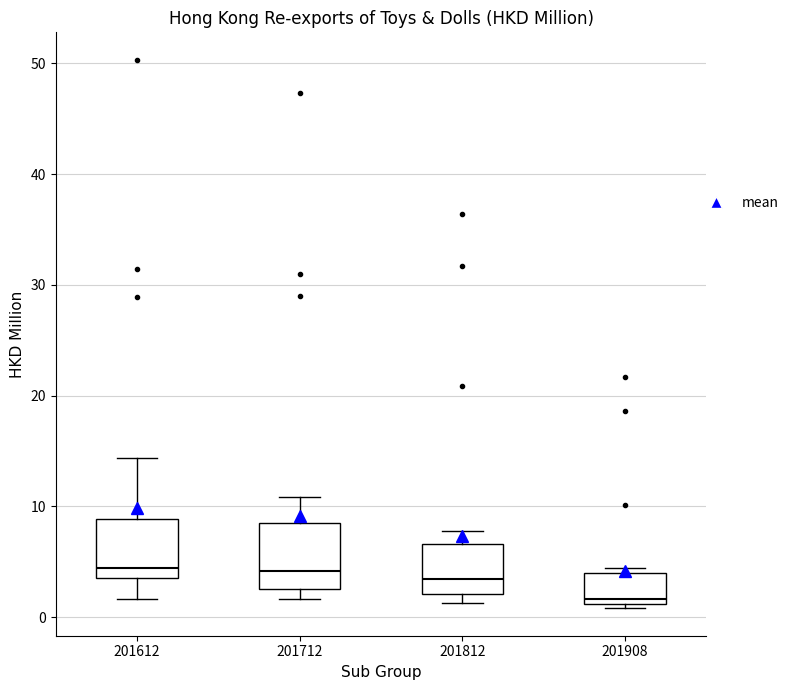

Reading left to right, read every box against the y-axis: the position of its median line, the range the box covers, and the ends of its whiskers. The values are not printed on the chart, so give them approximately, as read against the axis.

201612: median 4 (just above the box's lower edge), box 4 to 9, whiskers 2 to 14
201712: median 4, box 3 to 9, whiskers 2 to 11
201812: median 3, box 2 to 7, whiskers 1 to 8
201908: median 2, box 1 to 4, whiskers 1 (just below the box's lower edge) to 4 (just above the box's upper edge)